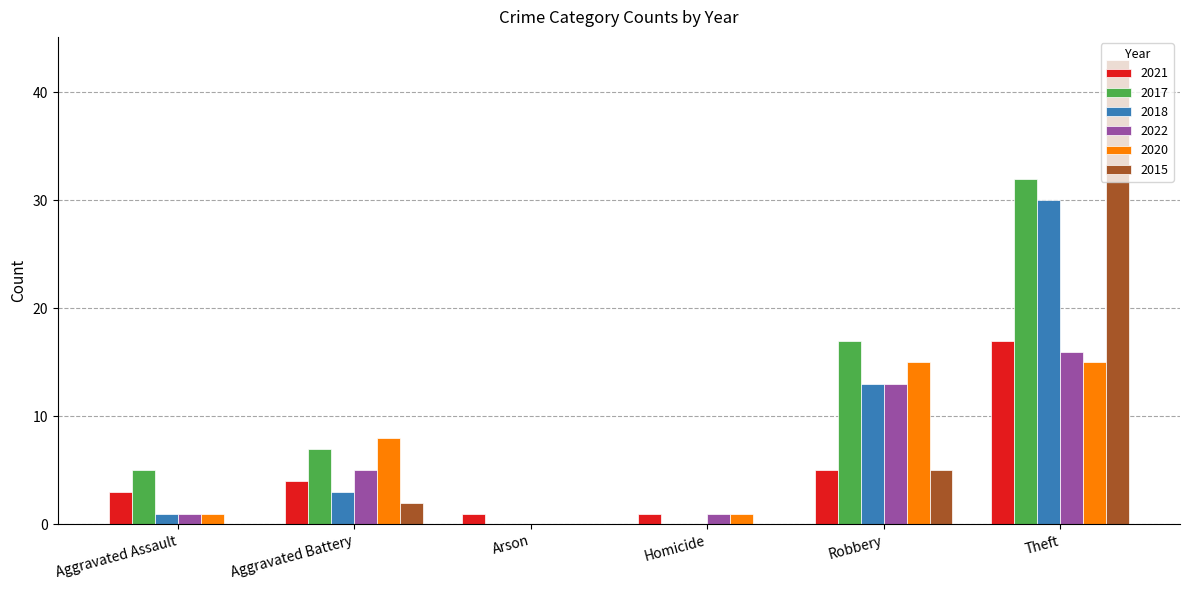

Where is 2015 nearest to the value 21?

Robbery